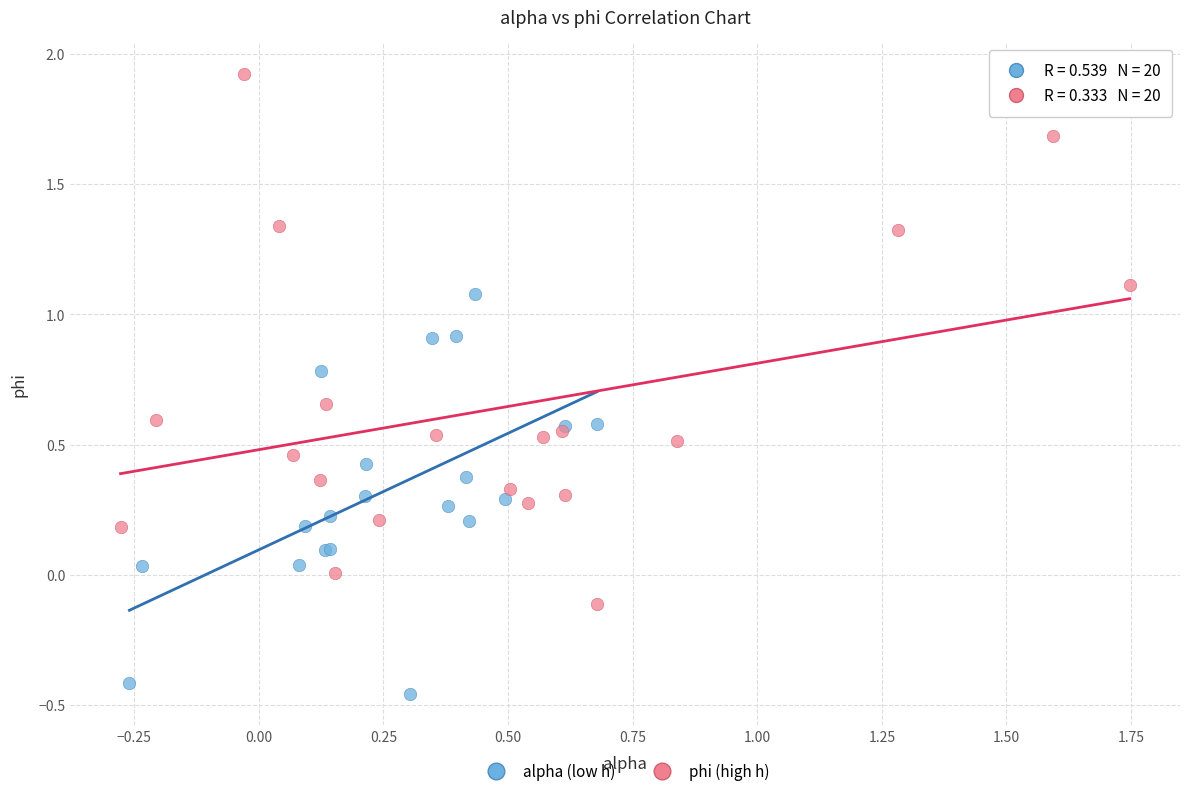

Which series contains the highest Y value?

phi (high h)